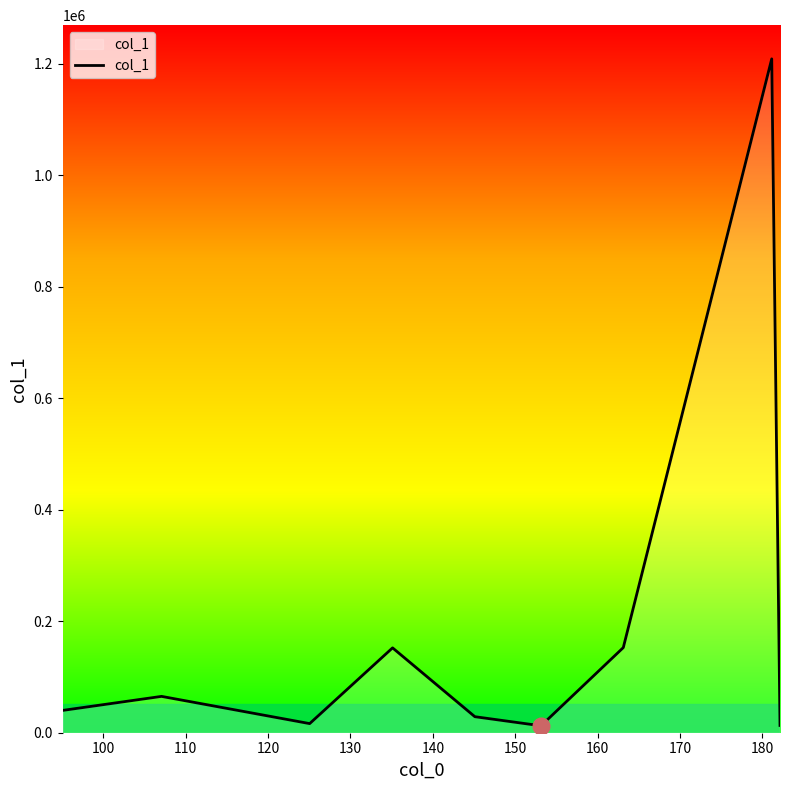

What is the difference between the maximum and minimum values?

1196624.2